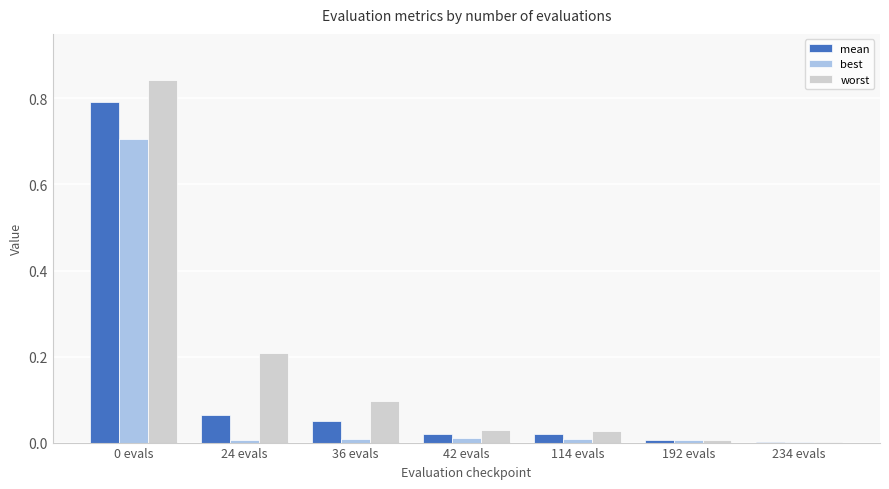

The worst series shows 0.1 at 36 evals. True or false?

True